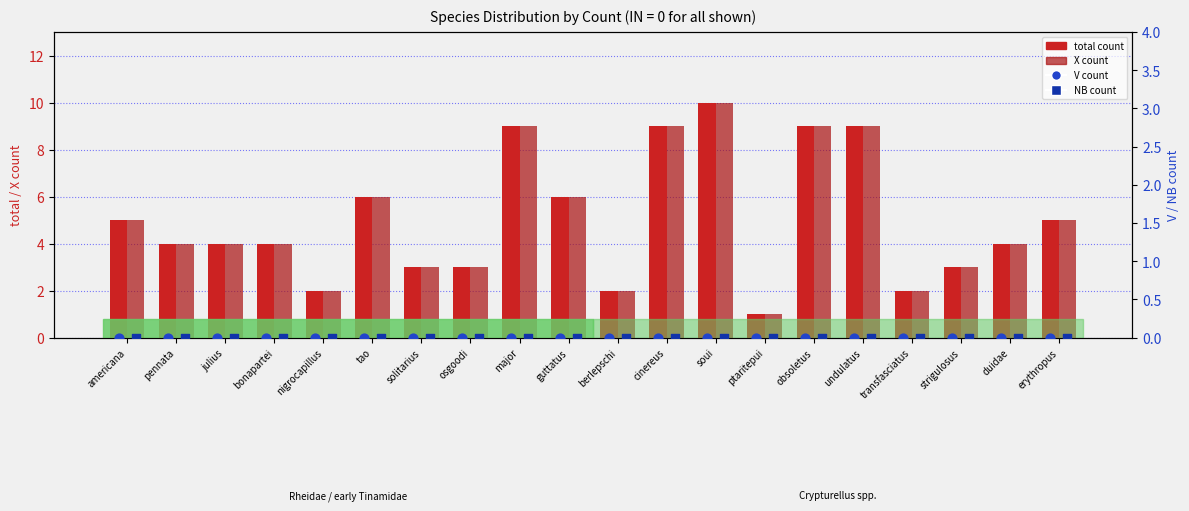

Which series has the largest Y range (max minus min)?

total count